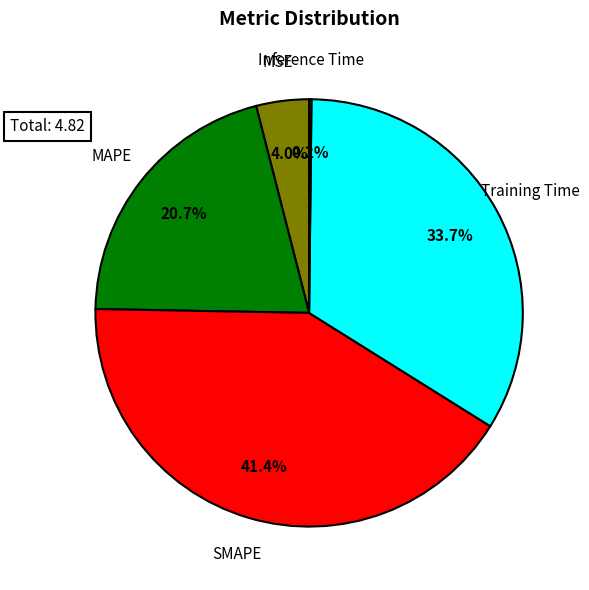

Between SMAPE and Training Time, which is larger?

SMAPE